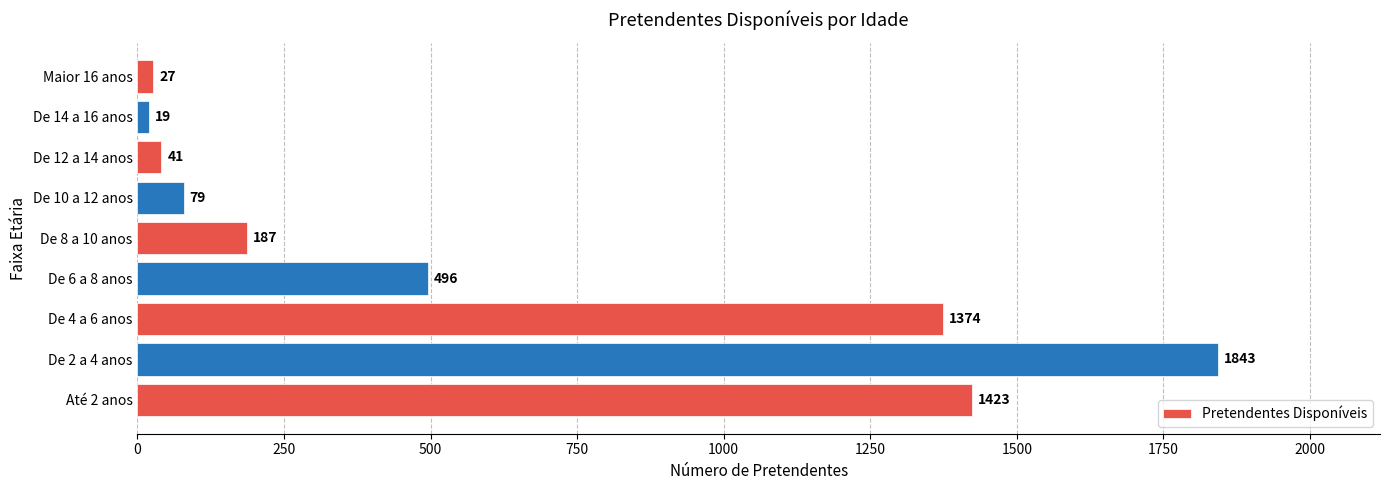

How many data points are less than 187?

4